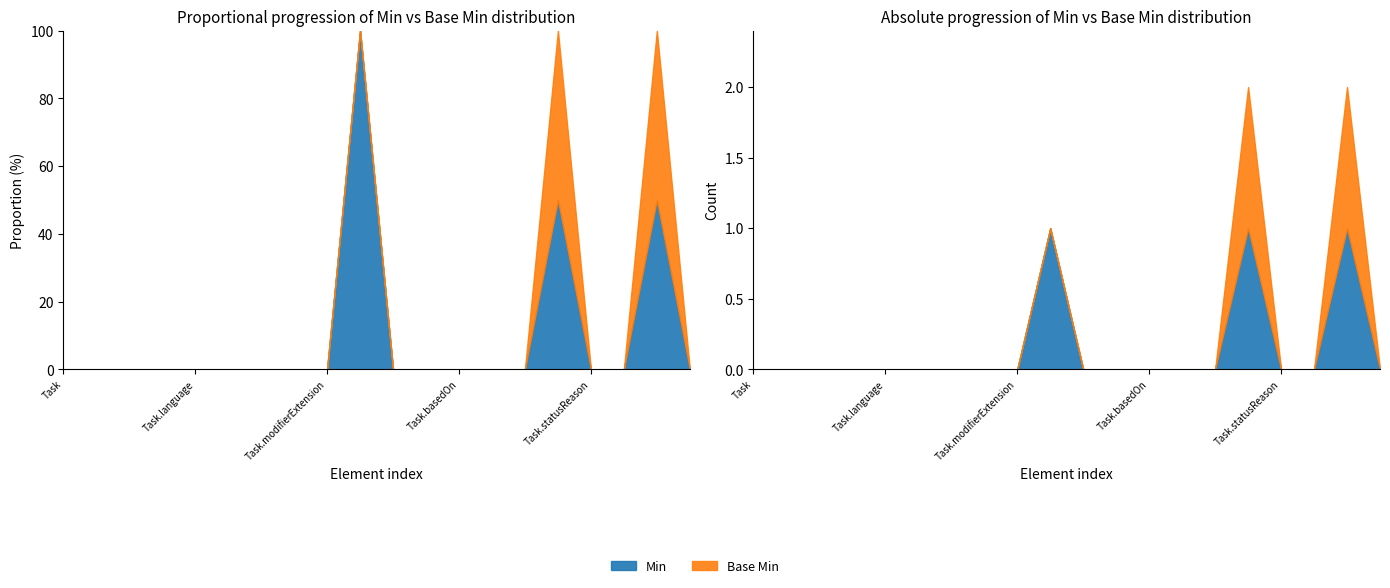

The Min series shows 1 at Task.partOf. True or false?

False